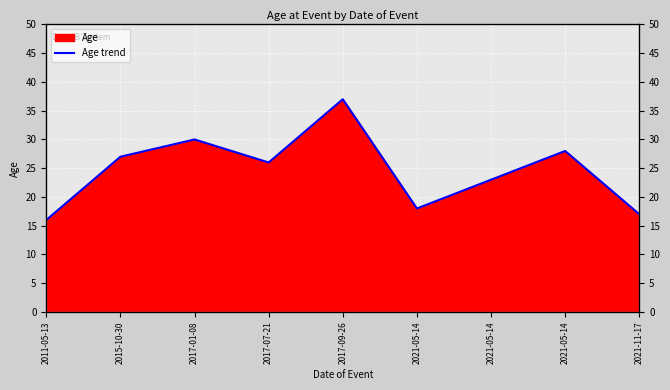

Which has a higher value, 2021-05-14 or 2021-05-14?

2021-05-14